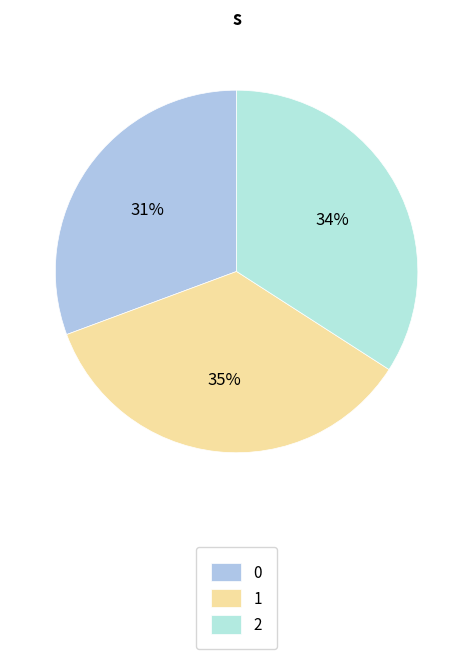

What is the ratio of the value at 0 to the value at 2?

0.9